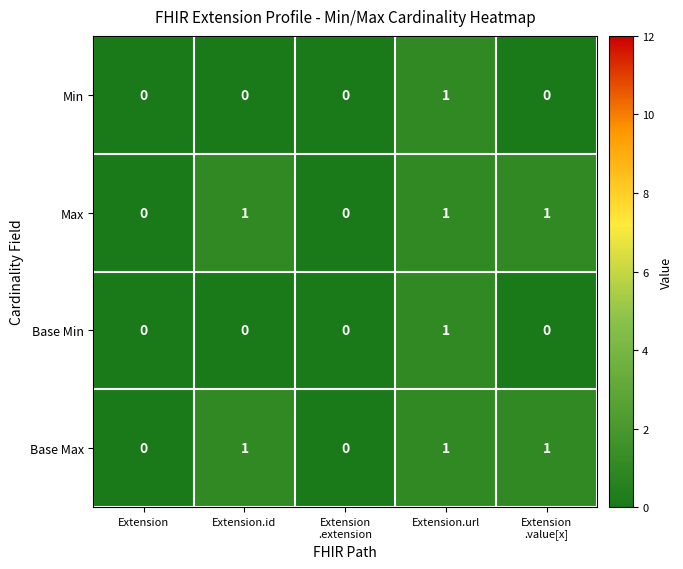

Count the number of categories in the chart.

5